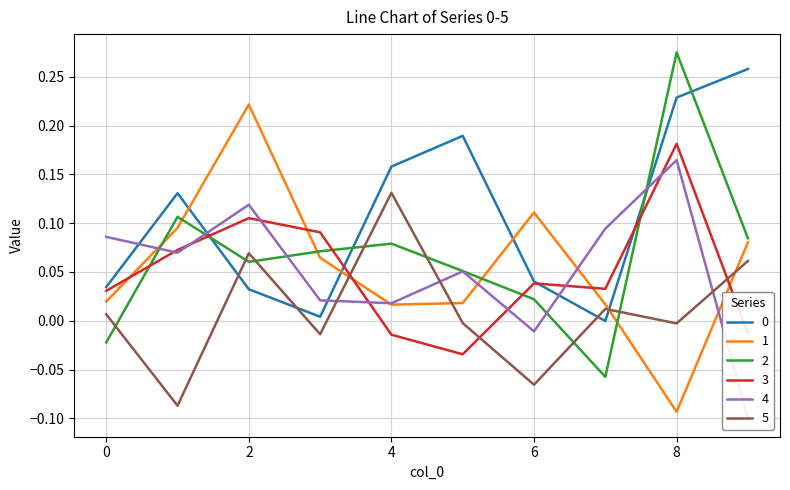

How many times do 4 and 0 cross each other?

5